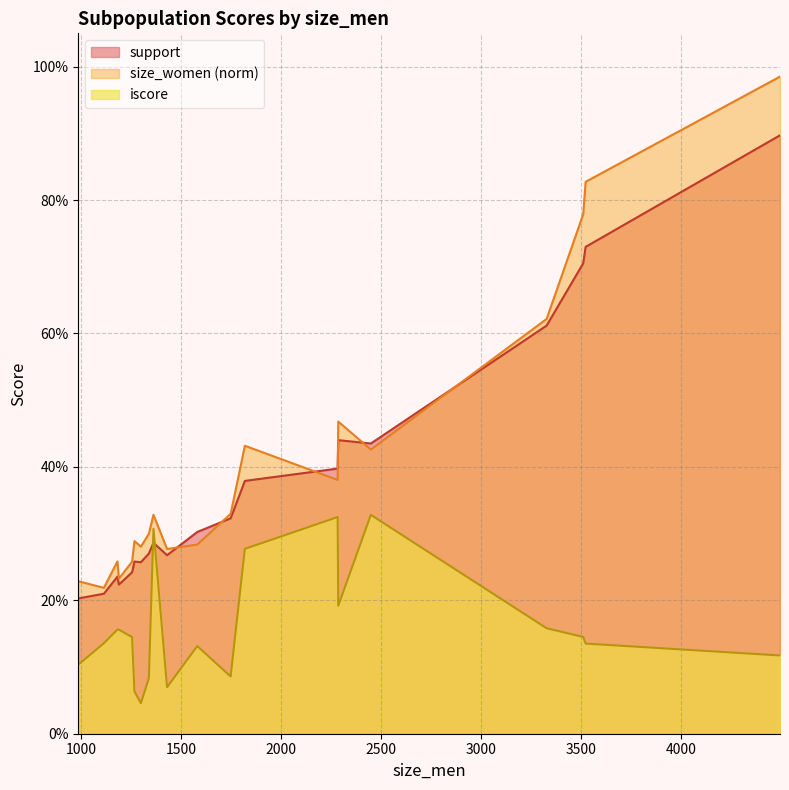

How many times do iscore and support cross each other?

2